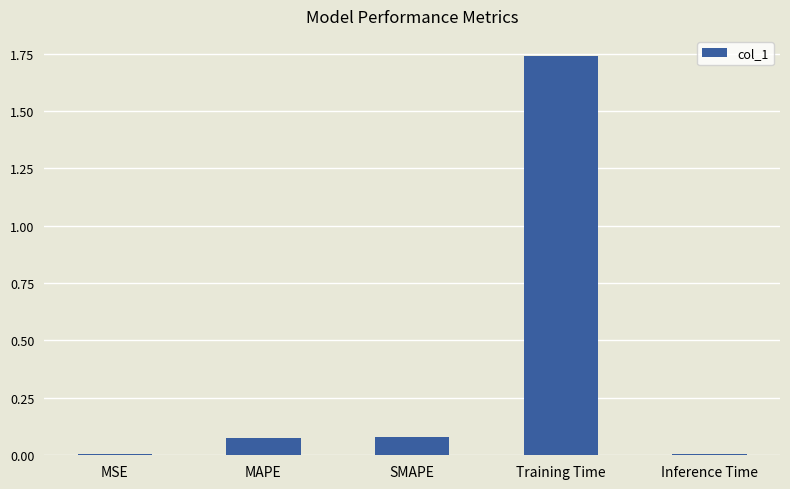

The chart shows a value of 0.0 at SMAPE. True or false?

False